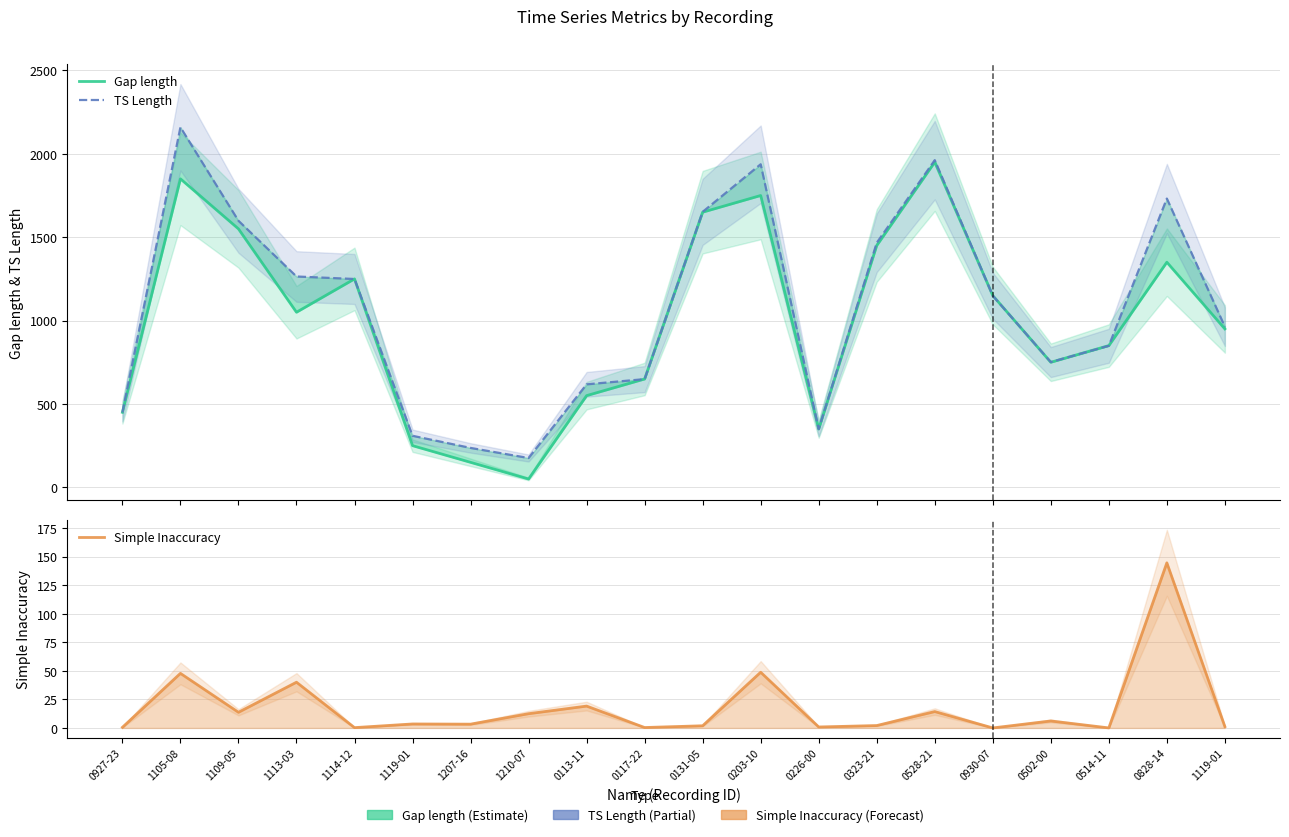

Which series changed the most between 1113-03 and 0514-11?

TS Length